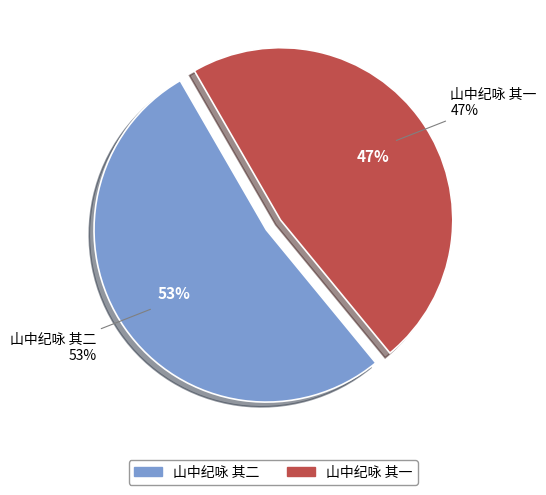

Do 山中纪咏 其一 and 山中纪咏 其二 together represent more than half of the pie?

Yes